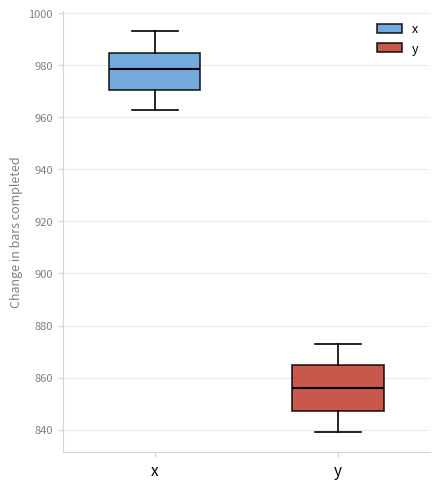

Reading left to right, transcribe this box plot: for each box, give where its median line is, the range the box spans, and where its two whiskers end, as read against the y-axis. The values are not printed on the chart, so give them approximately, as read against the axis.

x: median 978, box 970 to 984, whiskers 964 to 994
y: median 856, box 848 to 864, whiskers 840 to 874